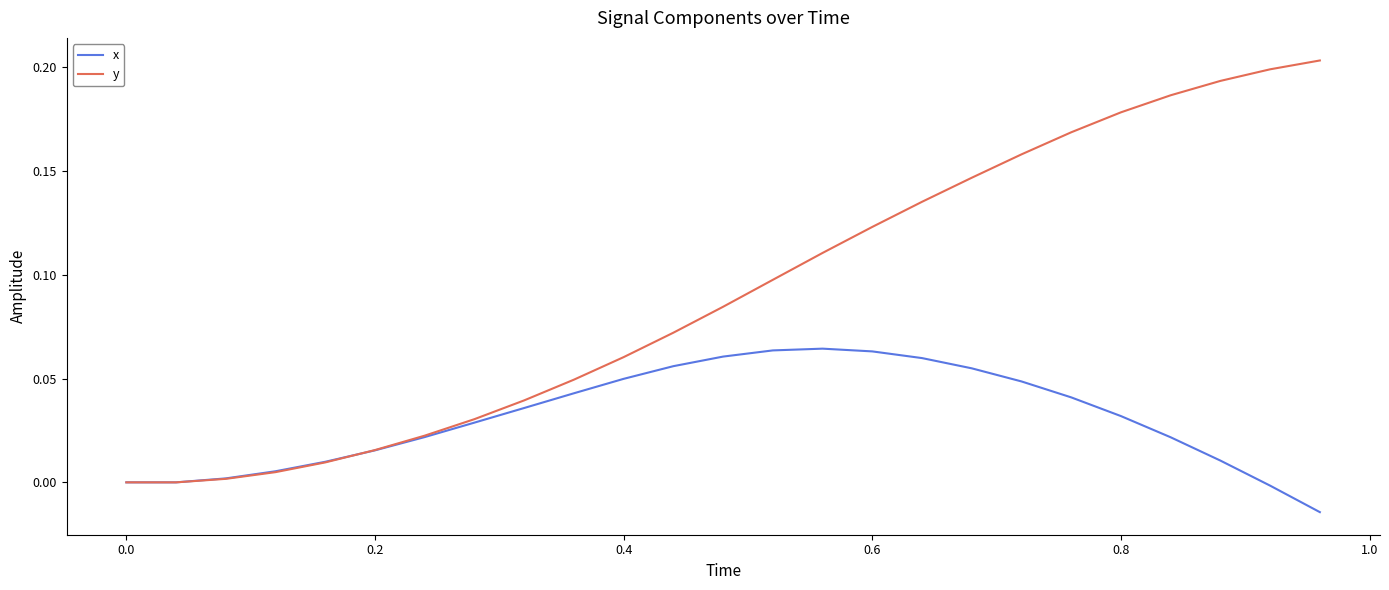

Which series has the largest total across all categories?

y